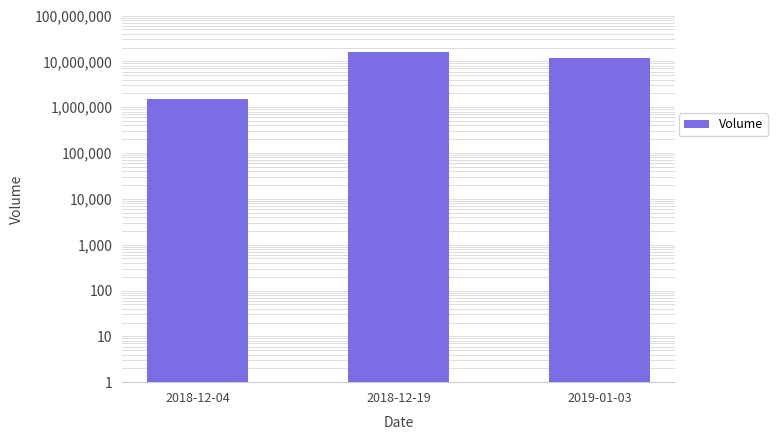

Count the number of values greater than 11898900.

1